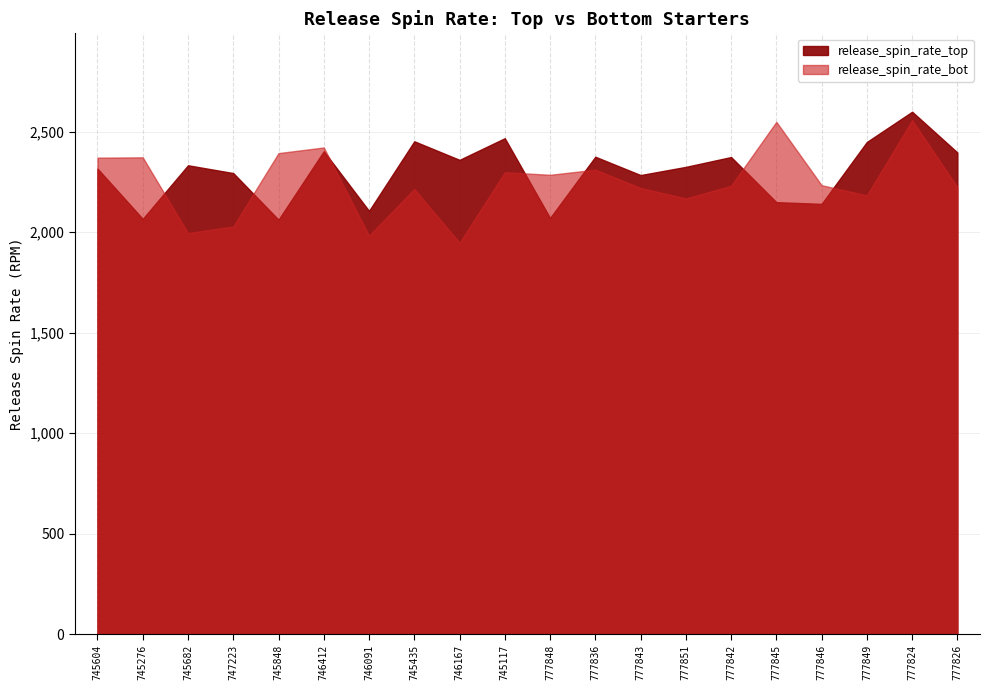

True or false: release_spin_rate_bot has a value of 3721.8 at 777826.

False